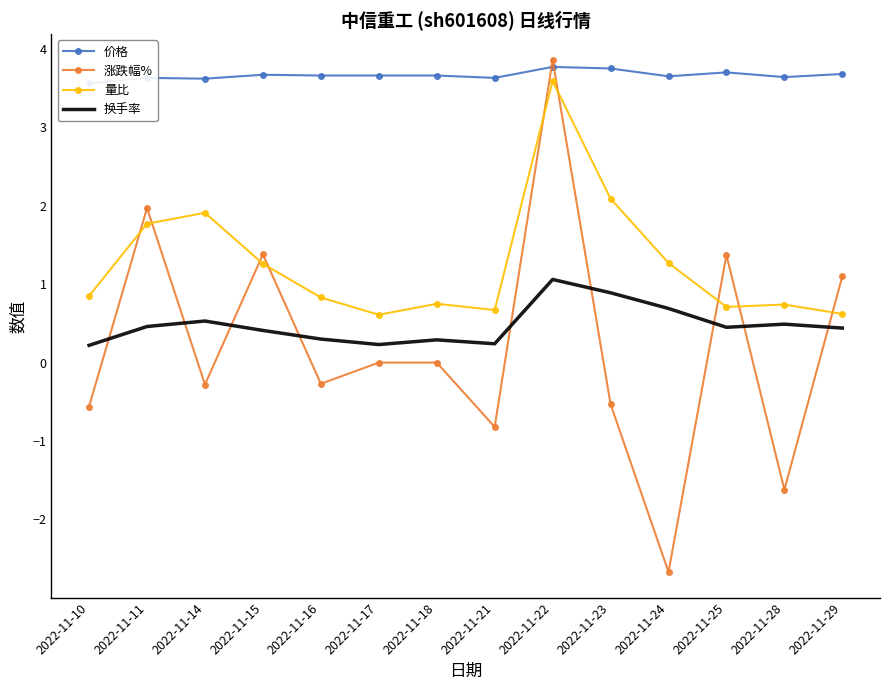

How many lines are shown in the chart?

4